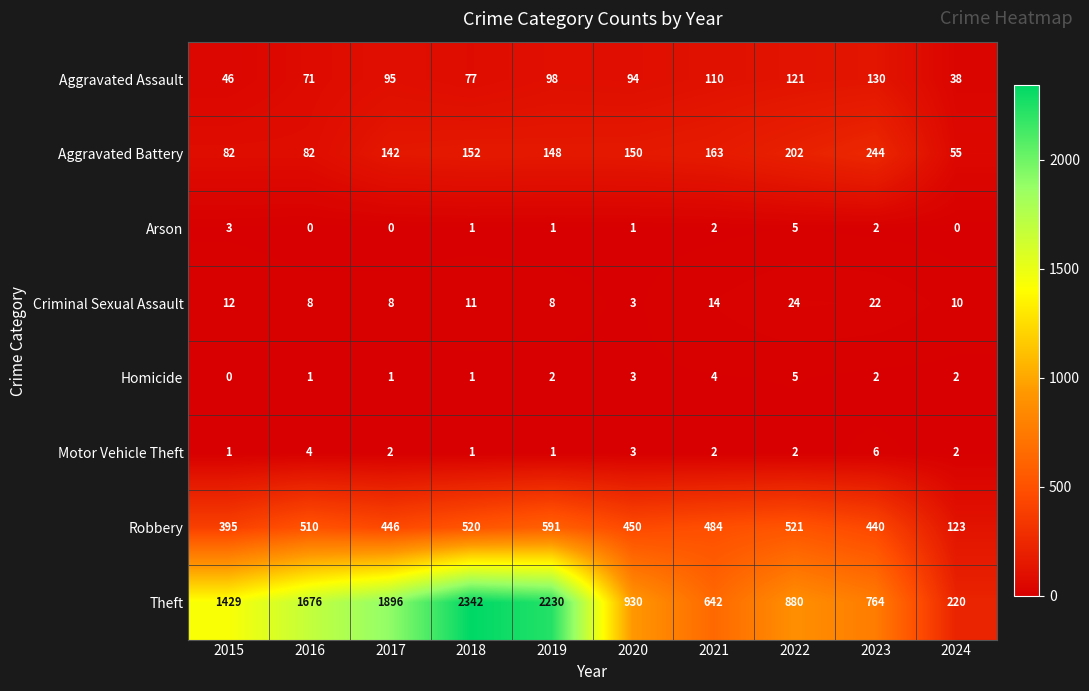

How many distinct data groups are displayed?

8